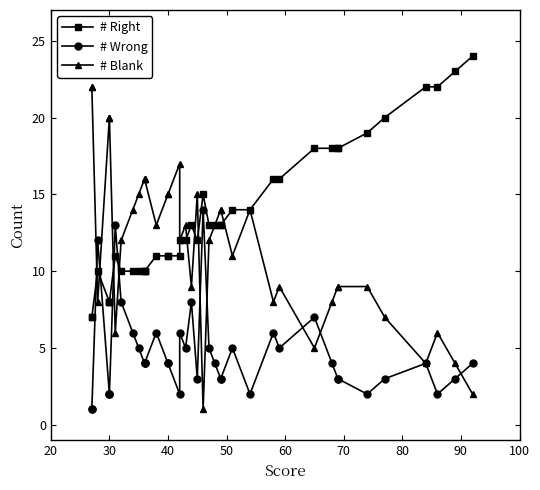

What is the lowest value of the # Right series?

7